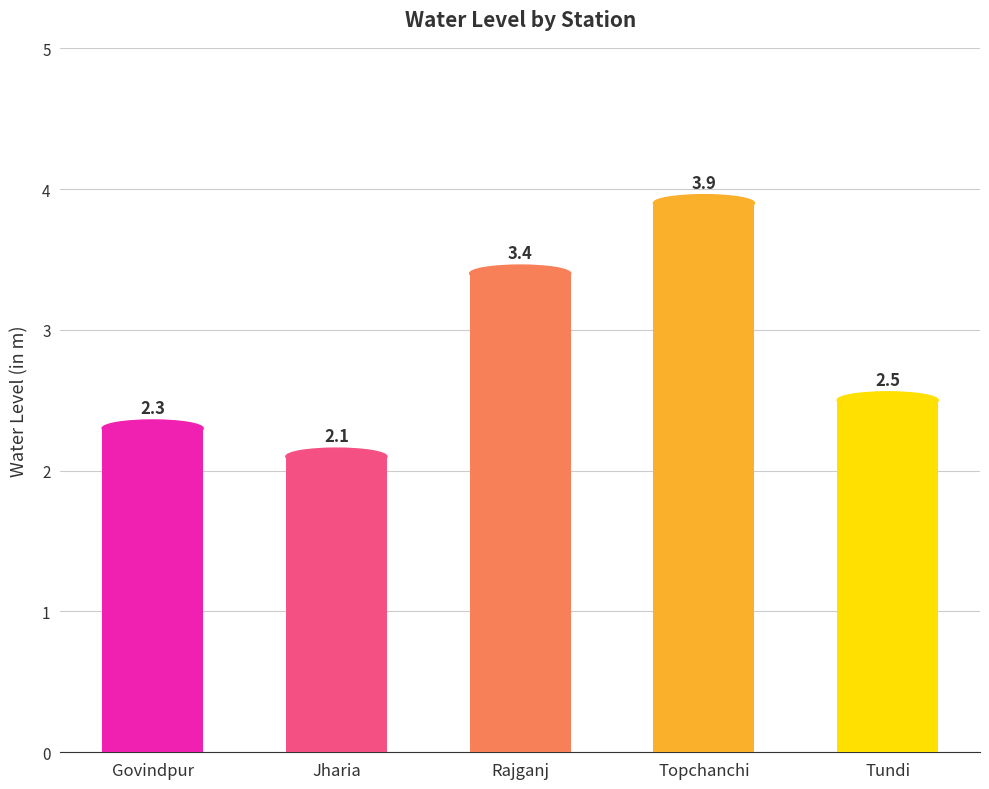

What is the difference between the maximum and second lowest values?

1.6